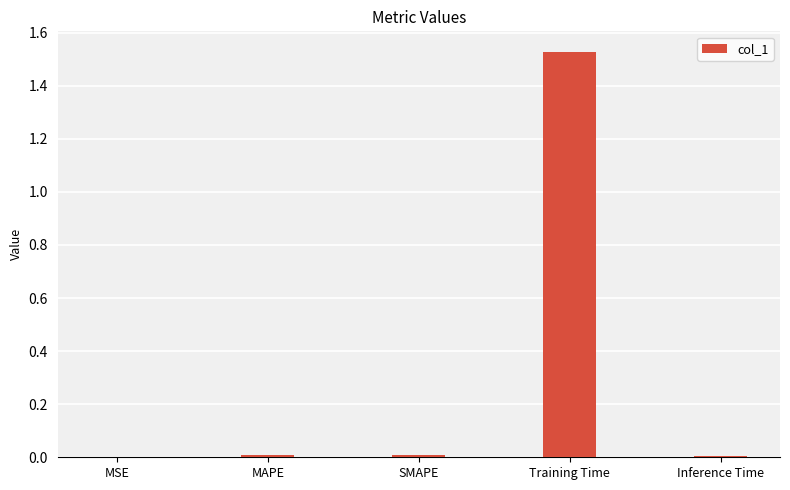

Are the bars horizontal?

No